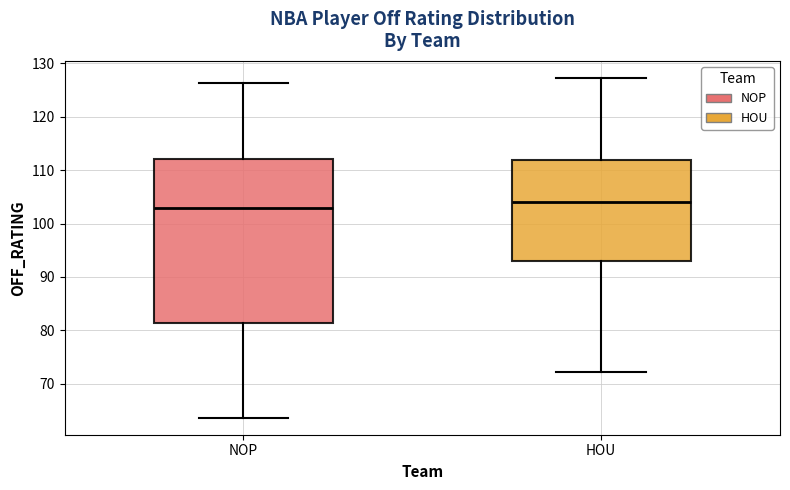

Comparing the boxes themselves (not the whiskers), which one is the tallest?

NOP